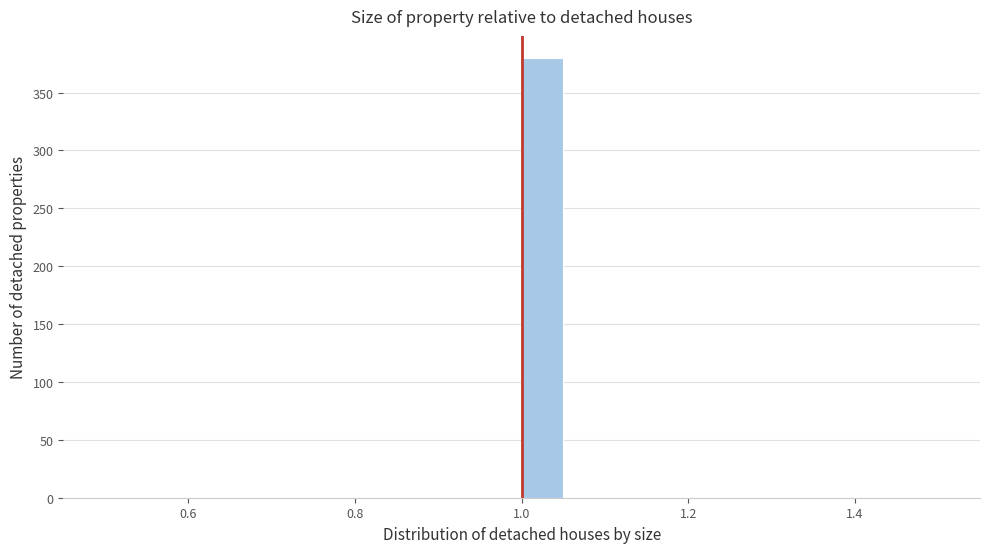

Around what value on the x-axis is the tallest bar? Give the approximate position of its centre, as read against the axis.

1.02